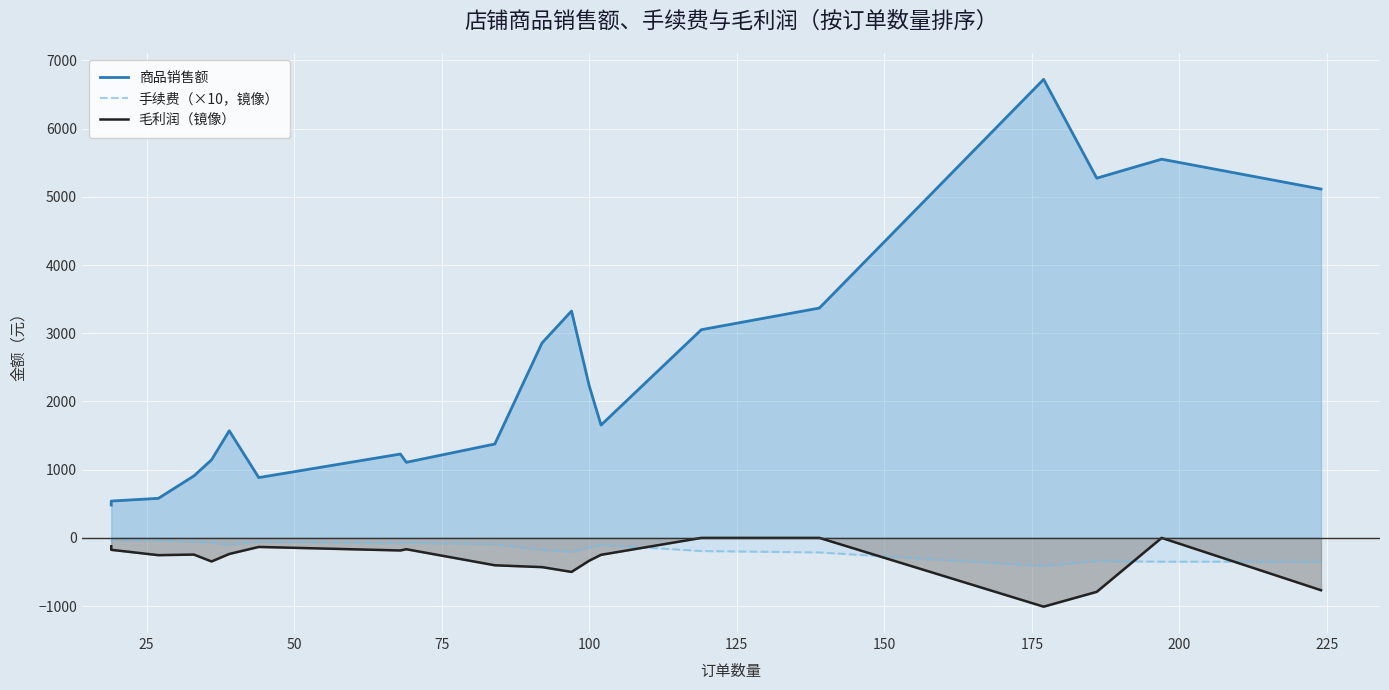

True or false: 商品销售额 and 手续费（×10，镜像） intersect in this chart.

False